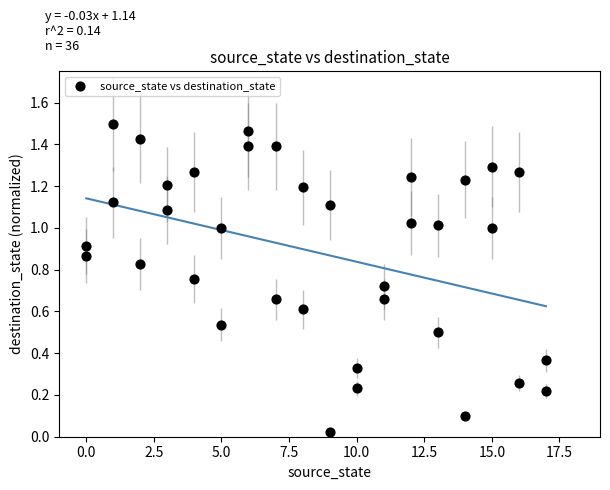

What is the range of X values (max minus min)?

17.0